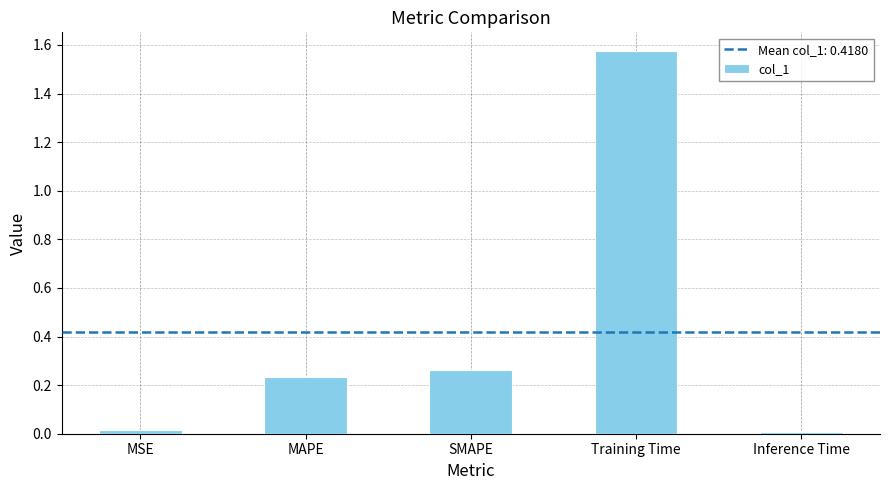

What is the label of the 3rd bar from the left?

SMAPE